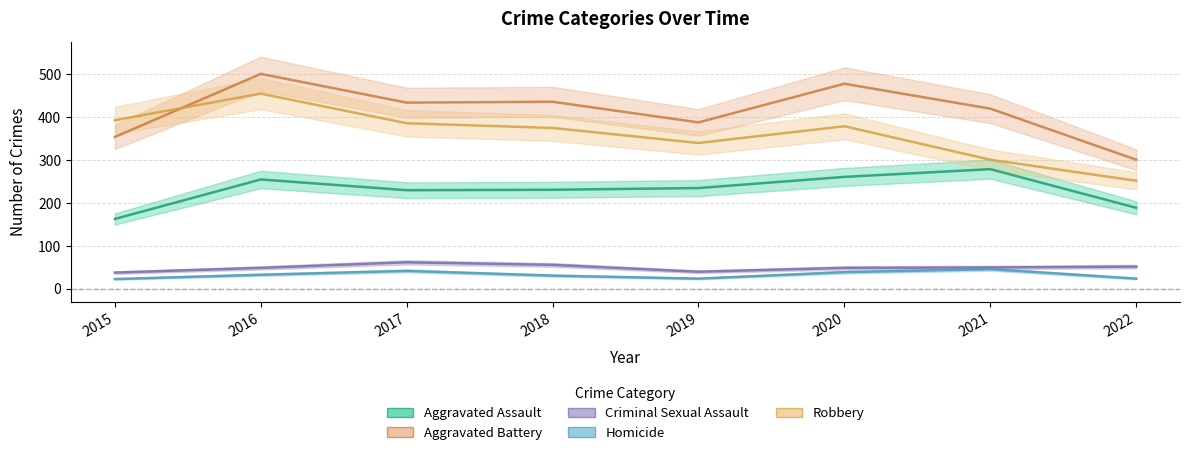

What is the value of the Aggravated Assault point at the 5th from the left?

235